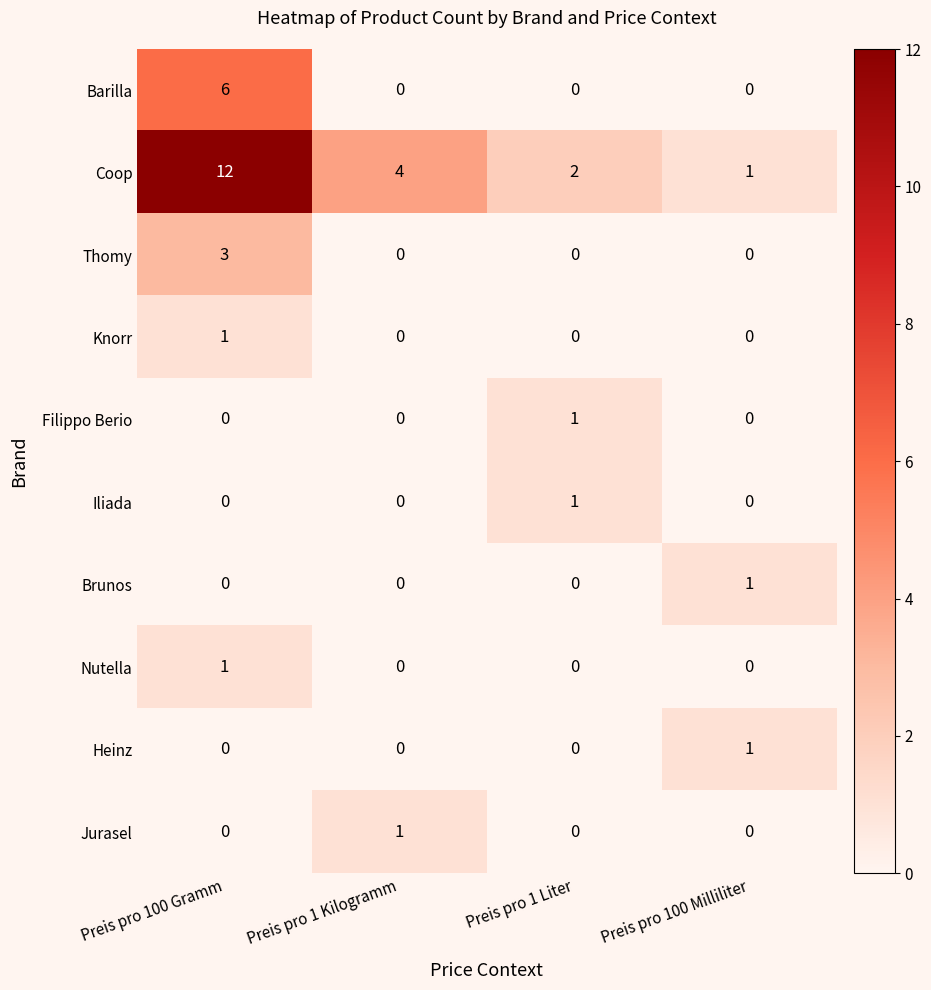

Which series has the largest range (max minus min)?

Coop